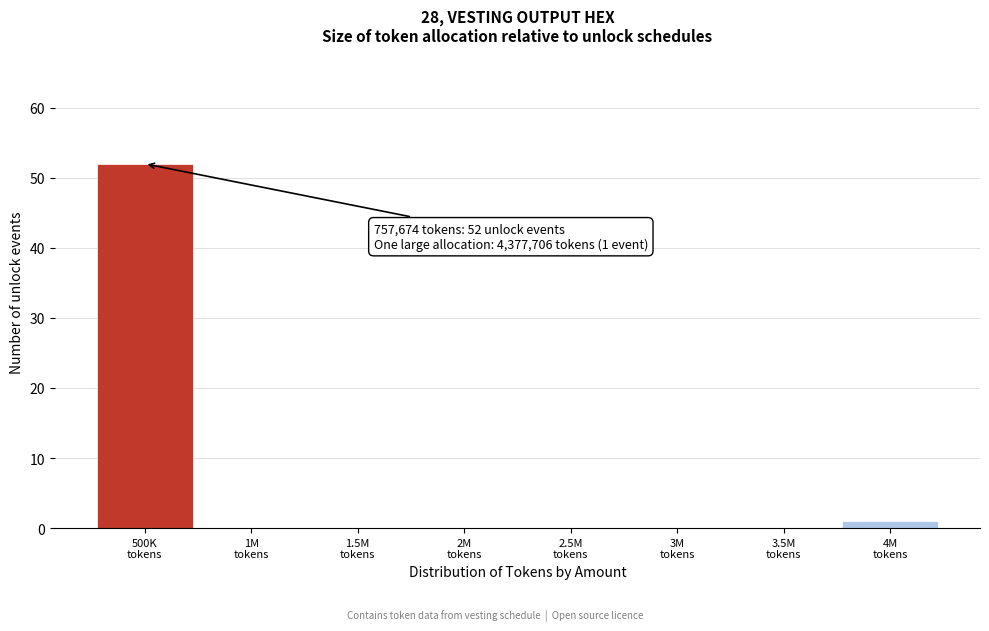

What is the sum of all values?

53